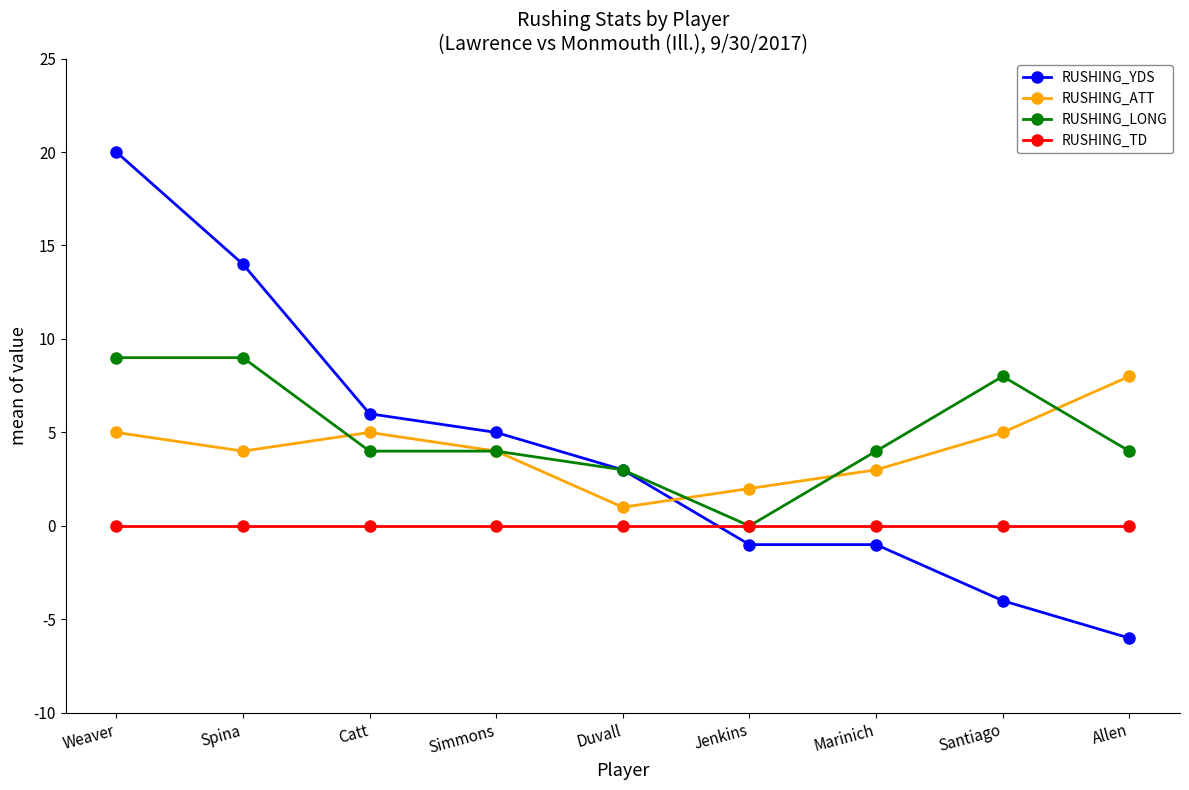

Reading left to right, transcribe all the data shown in this chart.

RUSHING_YDS: 20	14	6	5	3	-1	-1	-4	-6
RUSHING_ATT: 5	4	5	4	1	2	3	5	8
RUSHING_LONG: 9	9	4	4	3	0	4	8	4
RUSHING_TD: 0	0	0	0	0	0	0	0	0